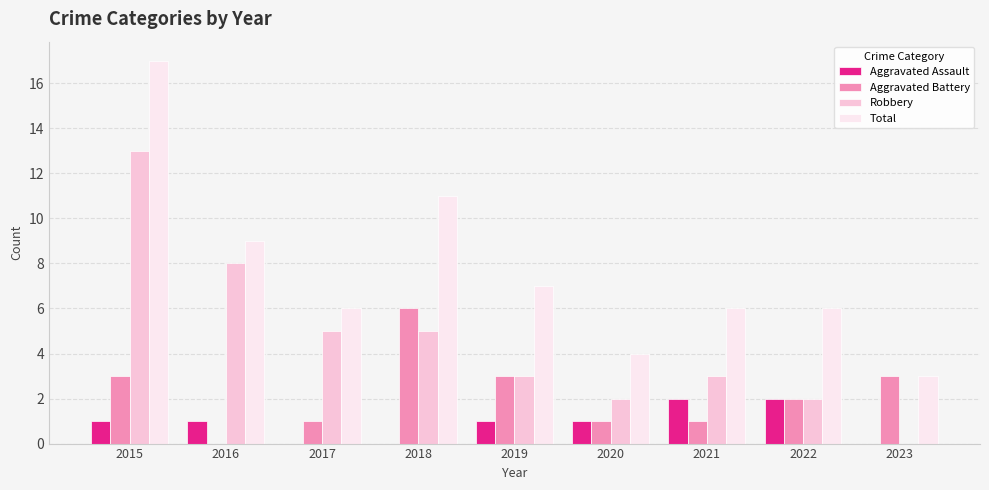

The value of Robbery at 2020 is 1. True or false?

False